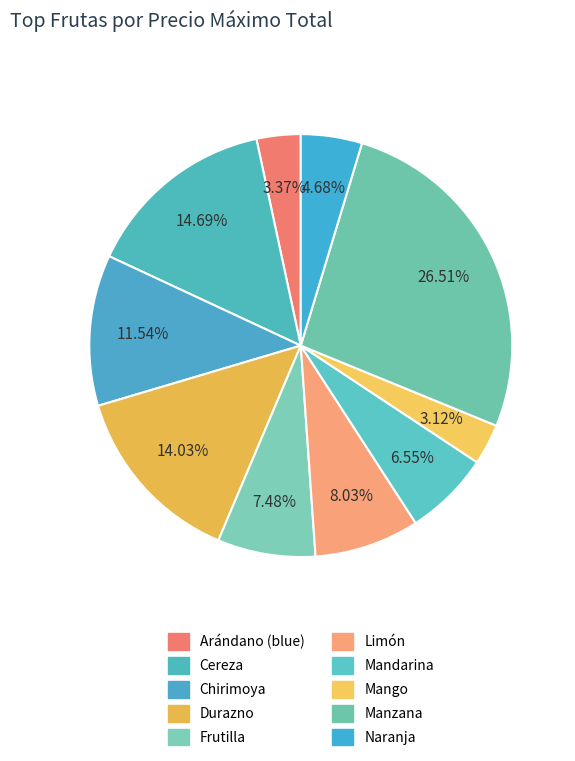

Is there a majority slice in this chart?

No